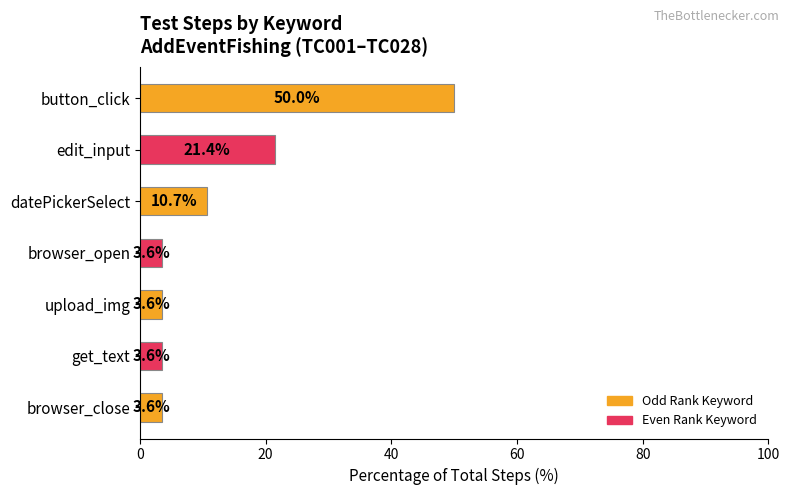

What is the difference between the maximum and minimum values?

46.4